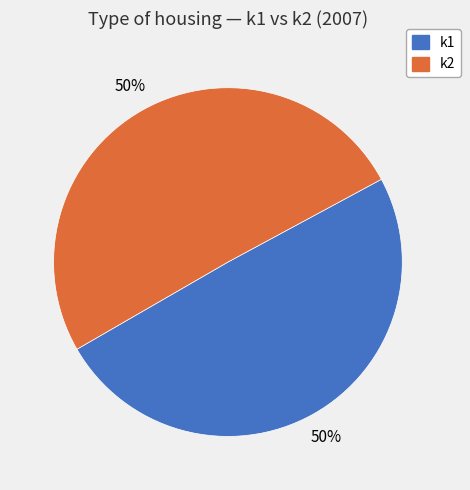

To the nearest percent, what portion does k1 represent?

50%